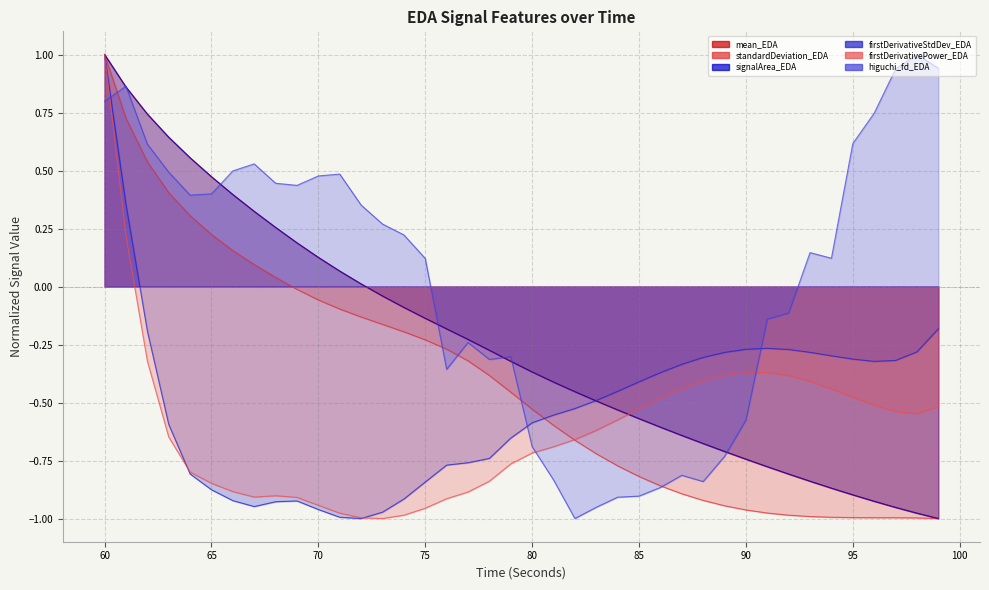

Between 85 and 92, which series saw the biggest shift?

higuchi_fd_EDA